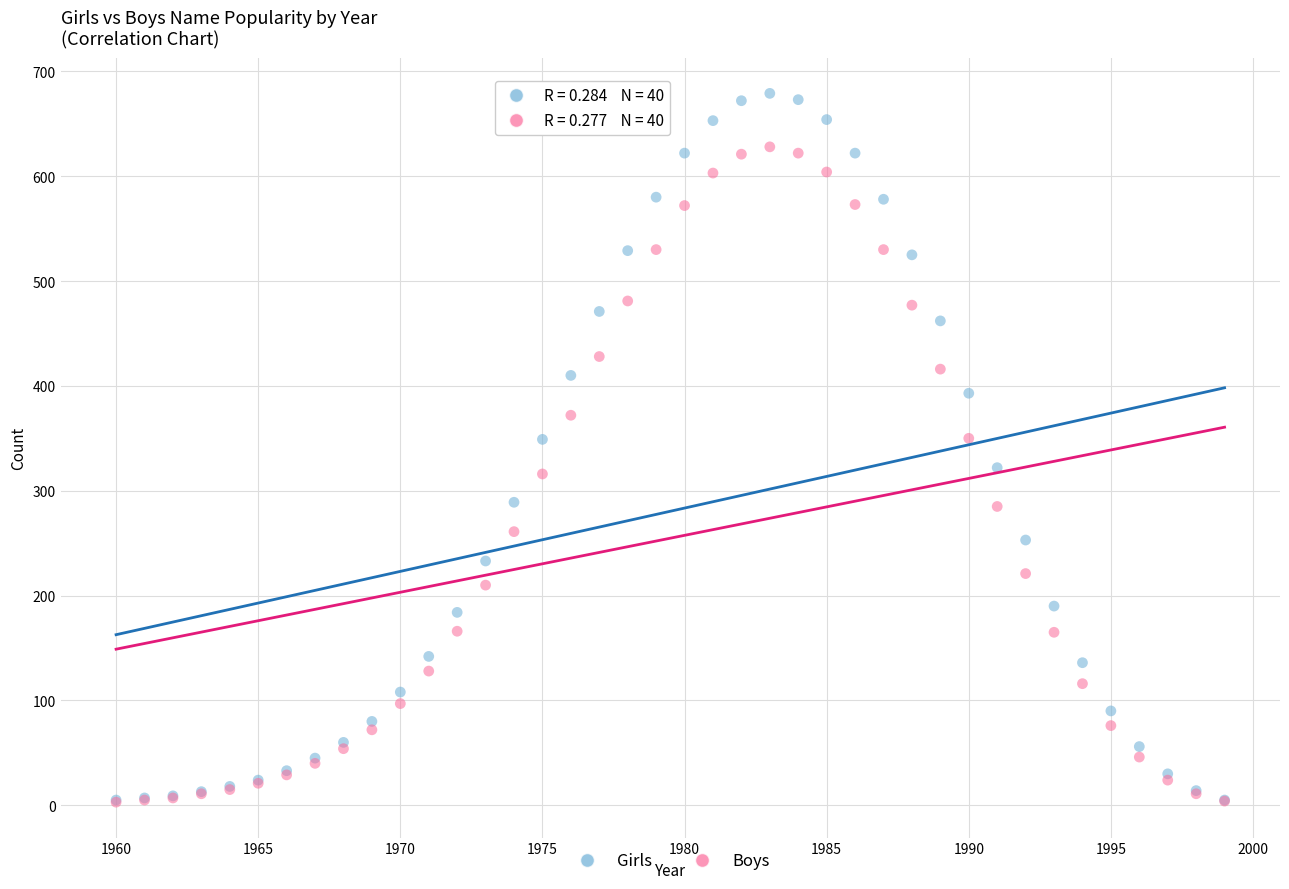

Which series contains the highest Y value?

Girls